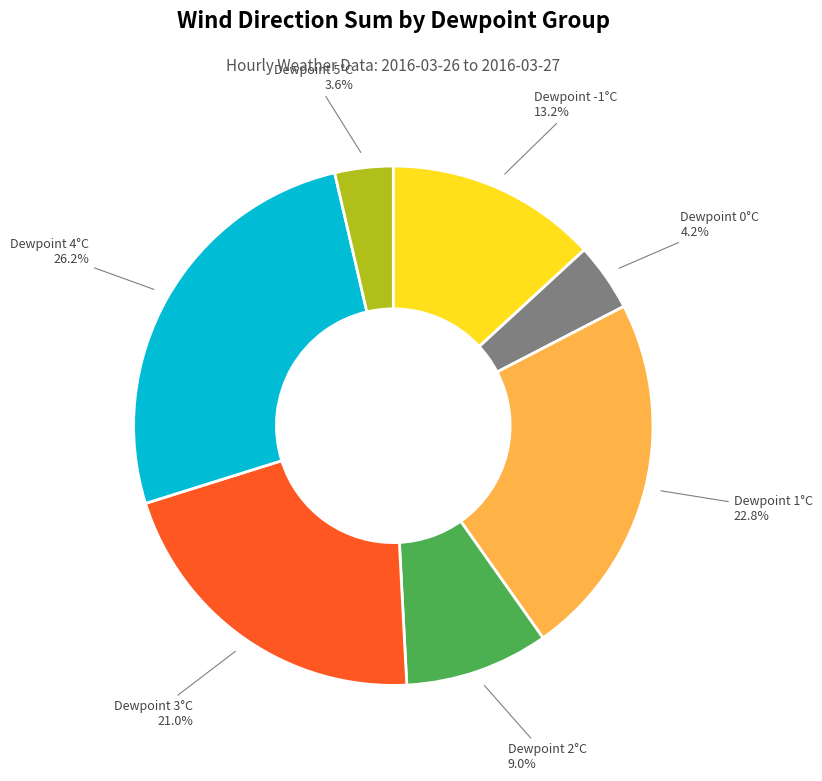

Does any single category account for the majority?

No